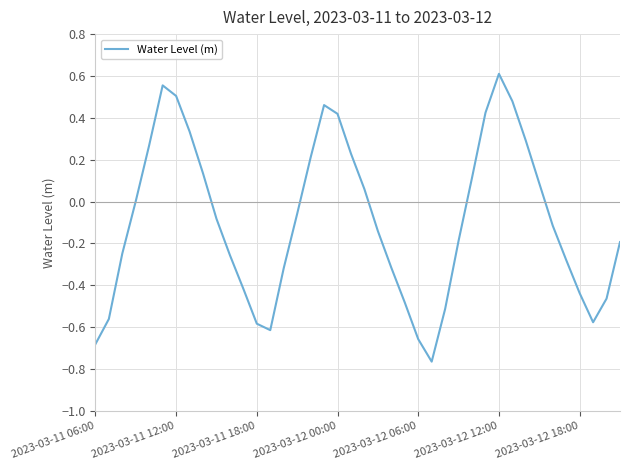

What is the difference between the maximum and minimum values?

1.4